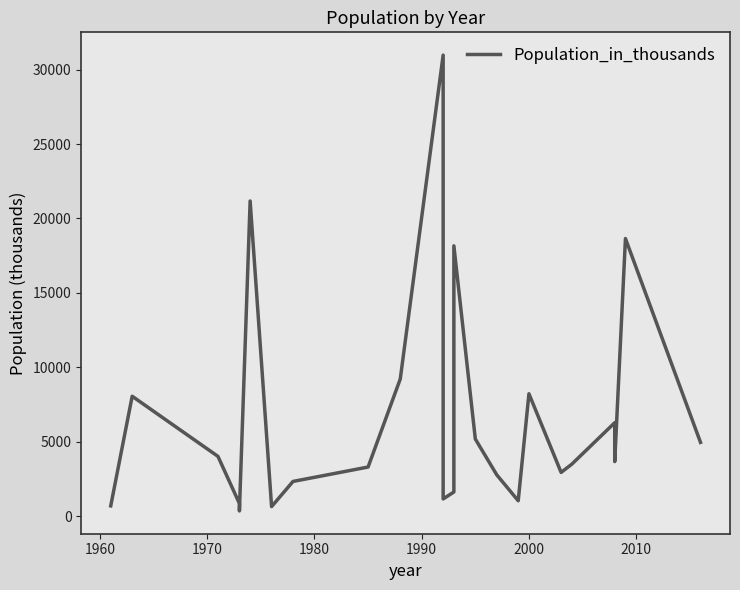

How many points are higher than both their immediate neighbors (excluding endpoints)?

7